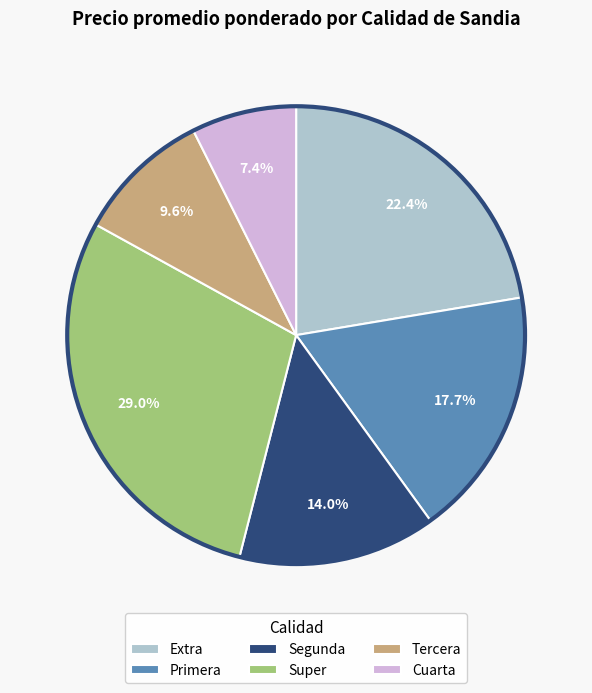

Is there a majority slice in this chart?

No